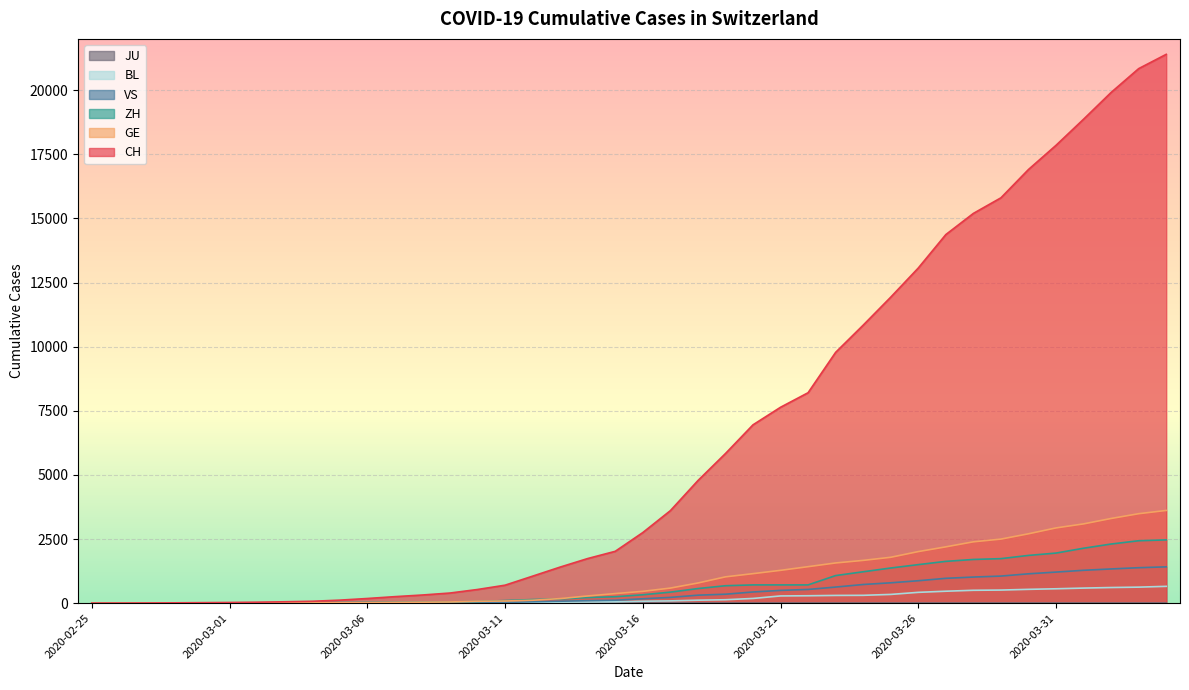

Reading left to right, list all the values displayed in this chart.

CH: 2020-02-25=1	2020-02-26=2	2020-02-27=6	2020-02-28=13	2020-02-29=20	2020-03-01=27	2020-03-02=38	2020-03-03=54	2020-03-04=74	2020-03-05=118	2020-03-06=182	2020-03-07=254	2020-03-08=318	2020-03-09=395	2020-03-10=533	2020-03-11=701	2020-03-12=1053	2020-03-13=1407	2020-03-14=1740	2020-03-15=2022	2020-03-16=2753	2020-03-17=3606	2020-03-18=4778	2020-03-19=5833	2020-03-20=6953	2020-03-21=7638	2020-03-22=8205	2020-03-23=9779	2020-03-24=10839	2020-03-25=11931	2020-03-26=13067	2020-03-27=14371	2020-03-28=15196	2020-03-29=15804	2020-03-30=16908	2020-03-31=17851	2020-04-01=18869	2020-04-02=19912	2020-04-03=20841	2020-04-04=21398
GE: 2020-02-25=0	2020-02-26=1	2020-02-27=1	2020-02-28=4	2020-02-29=6	2020-03-01=8	2020-03-02=8	2020-03-03=11	2020-03-04=11	2020-03-05=15	2020-03-06=19	2020-03-07=30	2020-03-08=38	2020-03-09=47	2020-03-10=73	2020-03-11=84	2020-03-12=114	2020-03-13=178	2020-03-14=281	2020-03-15=374	2020-03-16=461	2020-03-17=588	2020-03-18=786	2020-03-19=1026	2020-03-20=1151	2020-03-21=1280	2020-03-22=1423	2020-03-23=1568	2020-03-24=1668	2020-03-25=1789	2020-03-26=2011	2020-03-27=2196	2020-03-28=2392	2020-03-29=2498	2020-03-30=2705	2020-03-31=2934	2020-04-01=3091	2020-04-02=3302	2020-04-03=3488	2020-04-04=3615
ZH: 2020-02-25=1	2020-02-26=2	2020-02-27=2	2020-02-28=2	2020-02-29=6	2020-03-01=7	2020-03-02=11	2020-03-03=14	2020-03-04=16	2020-03-05=24	2020-03-06=30	2020-03-07=35	2020-03-08=41	2020-03-09=50	2020-03-10=63	2020-03-11=102	2020-03-12=141	2020-03-13=164	2020-03-14=219	2020-03-15=251	2020-03-16=327	2020-03-17=430	2020-03-18=569	2020-03-19=680	2020-03-20=712	2020-03-21=712	2020-03-22=712	2020-03-23=1076	2020-03-24=1224	2020-03-25=1371	2020-03-26=1503	2020-03-27=1630	2020-03-28=1704	2020-03-29=1736	2020-03-30=1862	2020-03-31=1953	2020-04-01=2142	2020-04-02=2306	2020-04-03=2434	2020-04-04=2467
VS: 2020-02-25=0	2020-02-26=0	2020-02-27=0	2020-02-28=1	2020-02-29=1	2020-03-01=2	2020-03-02=3	2020-03-03=3	2020-03-04=4	2020-03-05=5	2020-03-06=6	2020-03-07=7	2020-03-08=12	2020-03-09=17	2020-03-10=22	2020-03-11=30	2020-03-12=53	2020-03-13=76	2020-03-14=98	2020-03-15=115	2020-03-16=172	2020-03-17=225	2020-03-18=312	2020-03-19=349	2020-03-20=436	2020-03-21=498	2020-03-22=535	2020-03-23=628	2020-03-24=728	2020-03-25=794	2020-03-26=875	2020-03-27=969	2020-03-28=1018	2020-03-29=1056	2020-03-30=1145	2020-03-31=1212	2020-04-01=1282	2020-04-02=1334	2020-04-03=1383	2020-04-04=1416
BL: 2020-02-25=0	2020-02-26=0	2020-02-27=0	2020-02-28=1	2020-02-29=2	2020-03-01=2	2020-03-02=2	2020-03-03=2	2020-03-04=2	2020-03-05=6	2020-03-06=6	2020-03-07=15	2020-03-08=19	2020-03-09=20	2020-03-10=22	2020-03-11=26	2020-03-12=26	2020-03-13=42	2020-03-14=47	2020-03-15=54	2020-03-16=76	2020-03-17=89	2020-03-18=116	2020-03-19=134	2020-03-20=184	2020-03-21=282	2020-03-22=289	2020-03-23=302	2020-03-24=306	2020-03-25=341	2020-03-26=422	2020-03-27=466	2020-03-28=502	2020-03-29=511	2020-03-30=539	2020-03-31=561	2020-04-01=588	2020-04-02=610	2020-04-03=625	2020-04-04=656